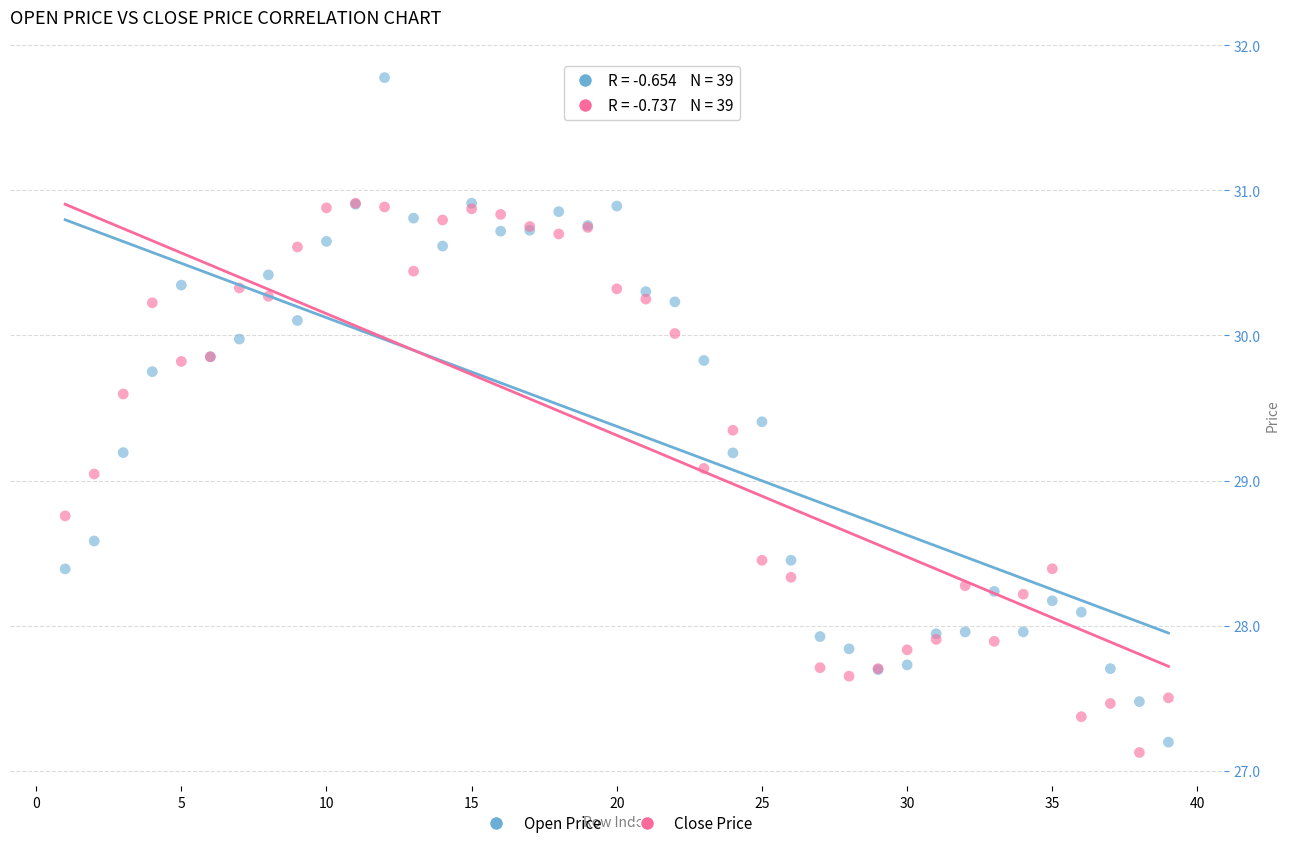

Which series has the largest Y range (max minus min)?

Open Price